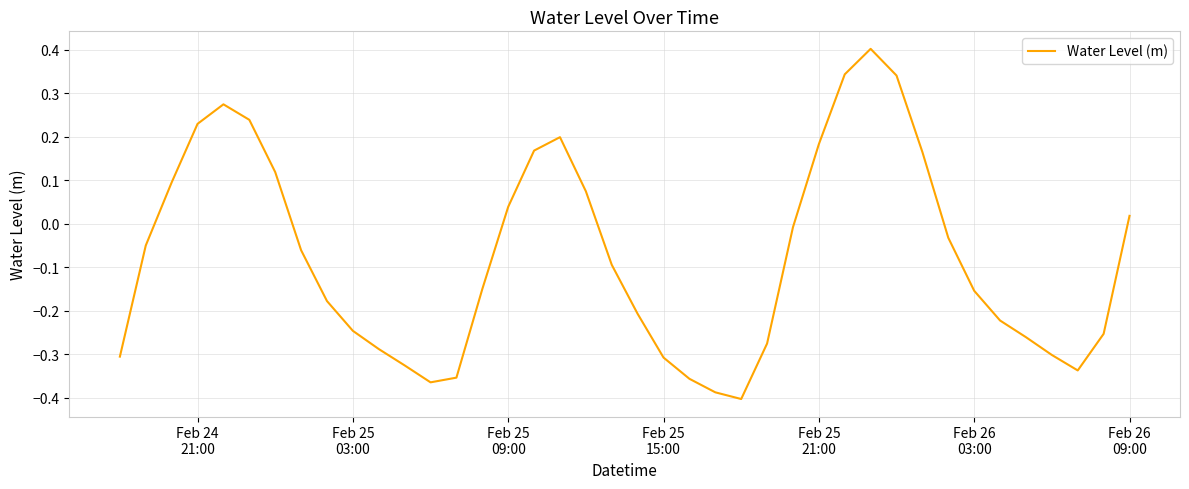

Does the chart display data point markers on the line(s)?

No